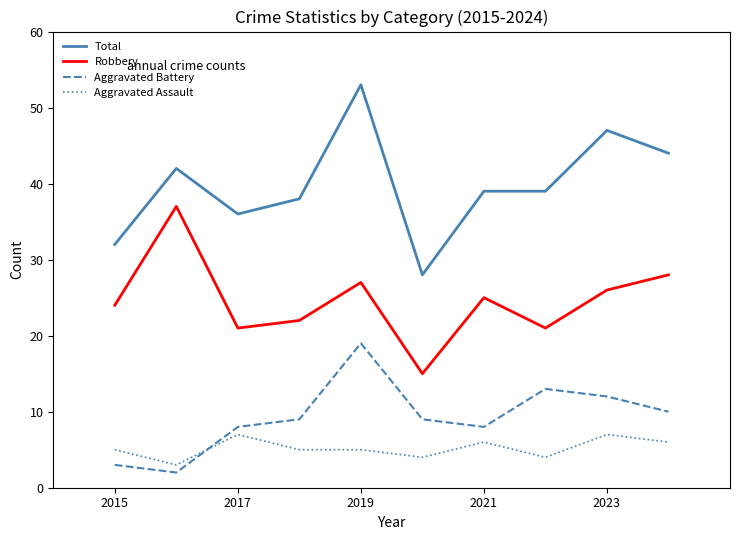

What is the maximum value for Robbery?

37